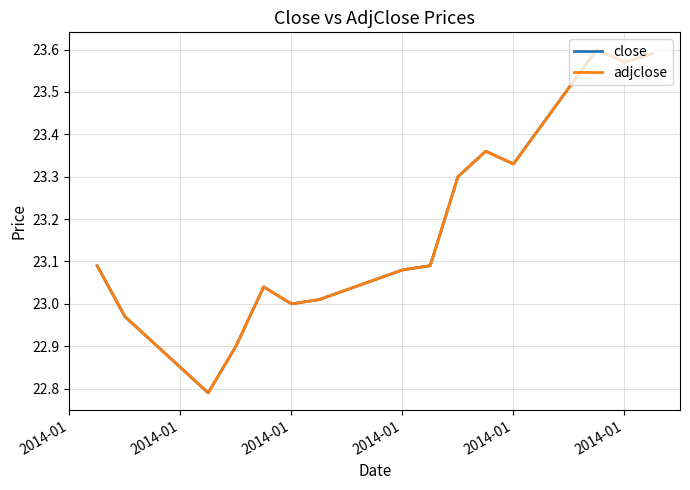

Is this an area chart (filled region under the line)?

No